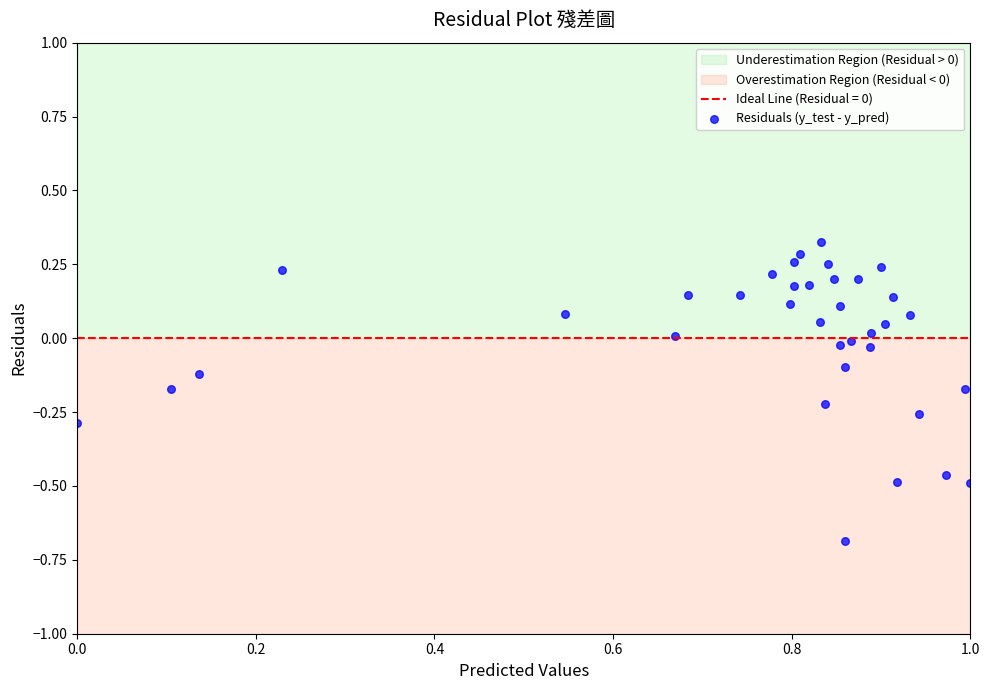

What is the range of X values (max minus min)?

1.0